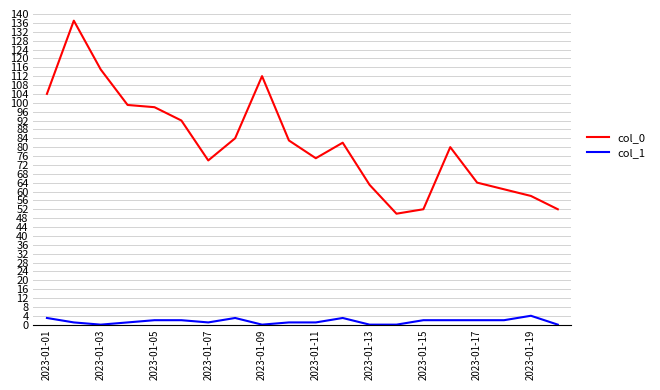

Reading left to right, what are all the values shown in this chart?

col_0: 104	137	115	99	98	92	74	84	112	83	75	82	63	50	52	80	64	61	58	52
col_1: 3	1	0	1	2	2	1	3	0	1	1	3	0	0	2	2	2	2	4	0